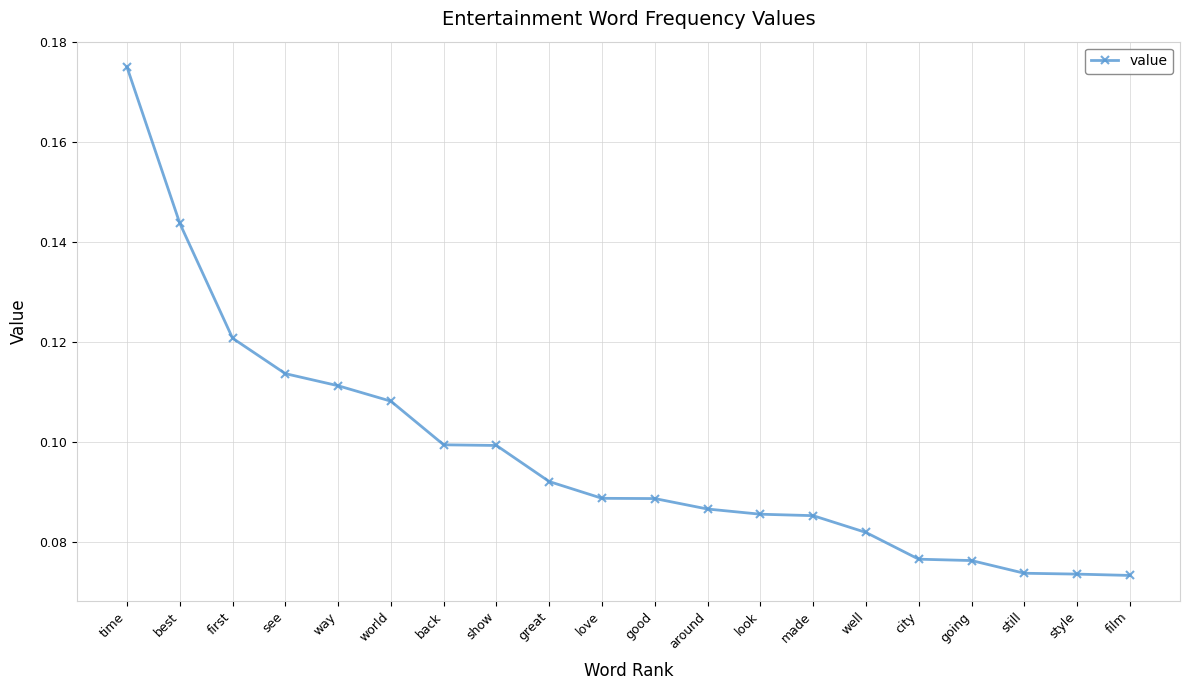

What is the sum of all values?

2.0